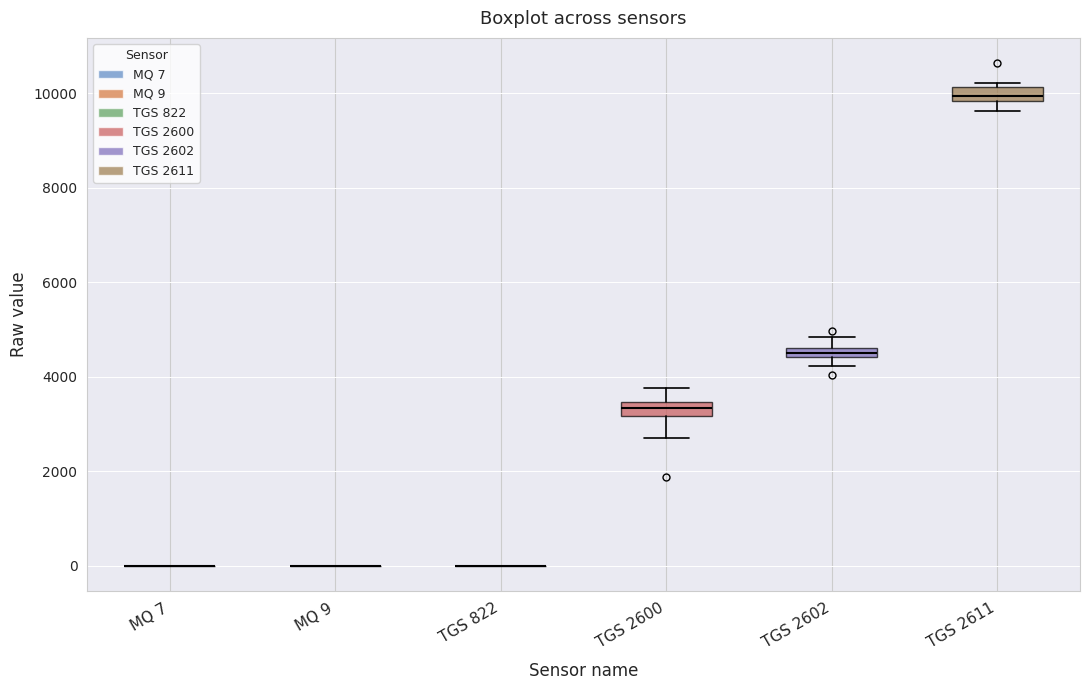

Where does the upper whisker of the box for TGS 2600 end on the y-axis? The values are not printed on the chart, so give them approximately, as read against the axis.

3800